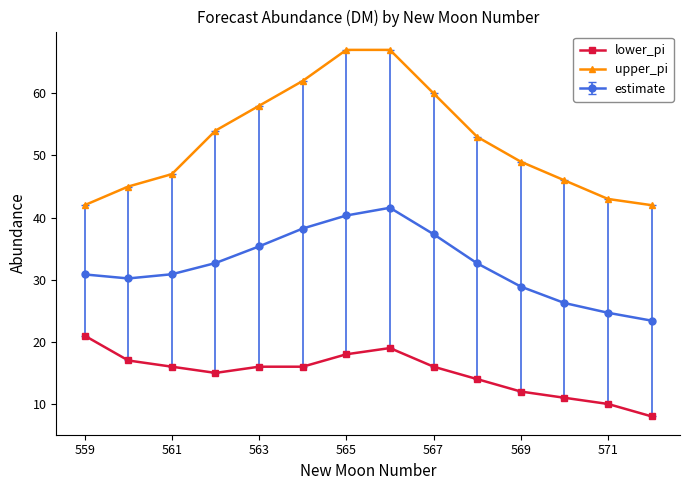

Rank the series by their average value, from highest to lowest.

upper_pi, estimate, lower_pi